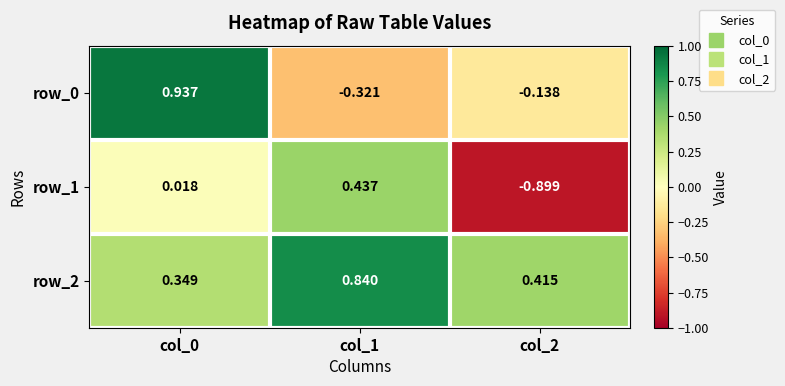

Which has a higher value, col_0 or col_1?

col_0